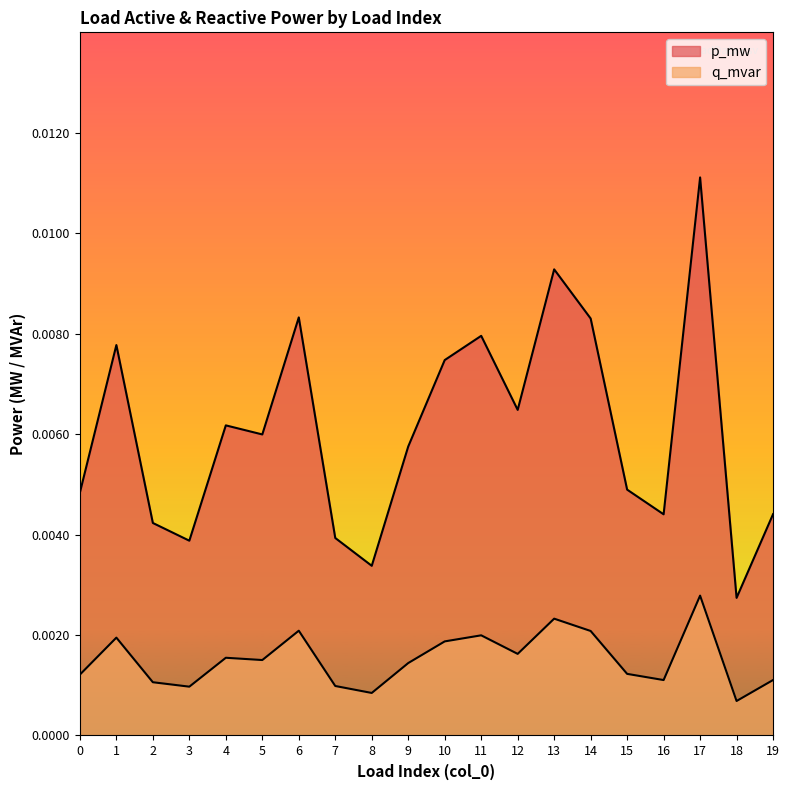

Does the chart display data point markers on the line(s)?

No